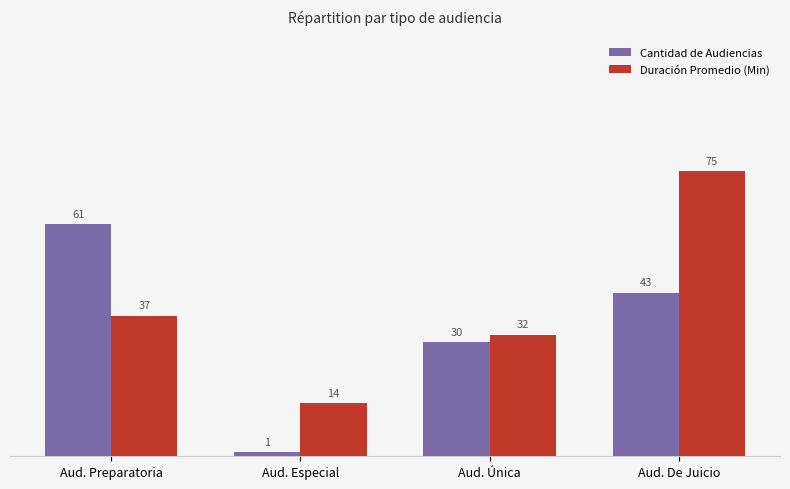

Reading right to left, extract all data points from this chart.

Cantidad de Audiencias: 43	30	1	61
Duración Promedio (Min): 75	32	14	37